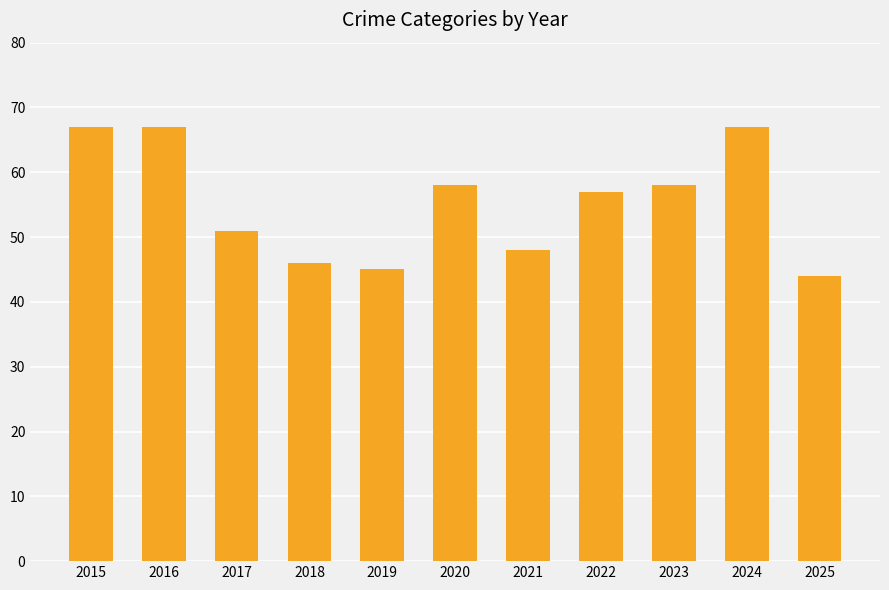

What is the smallest value displayed?

44